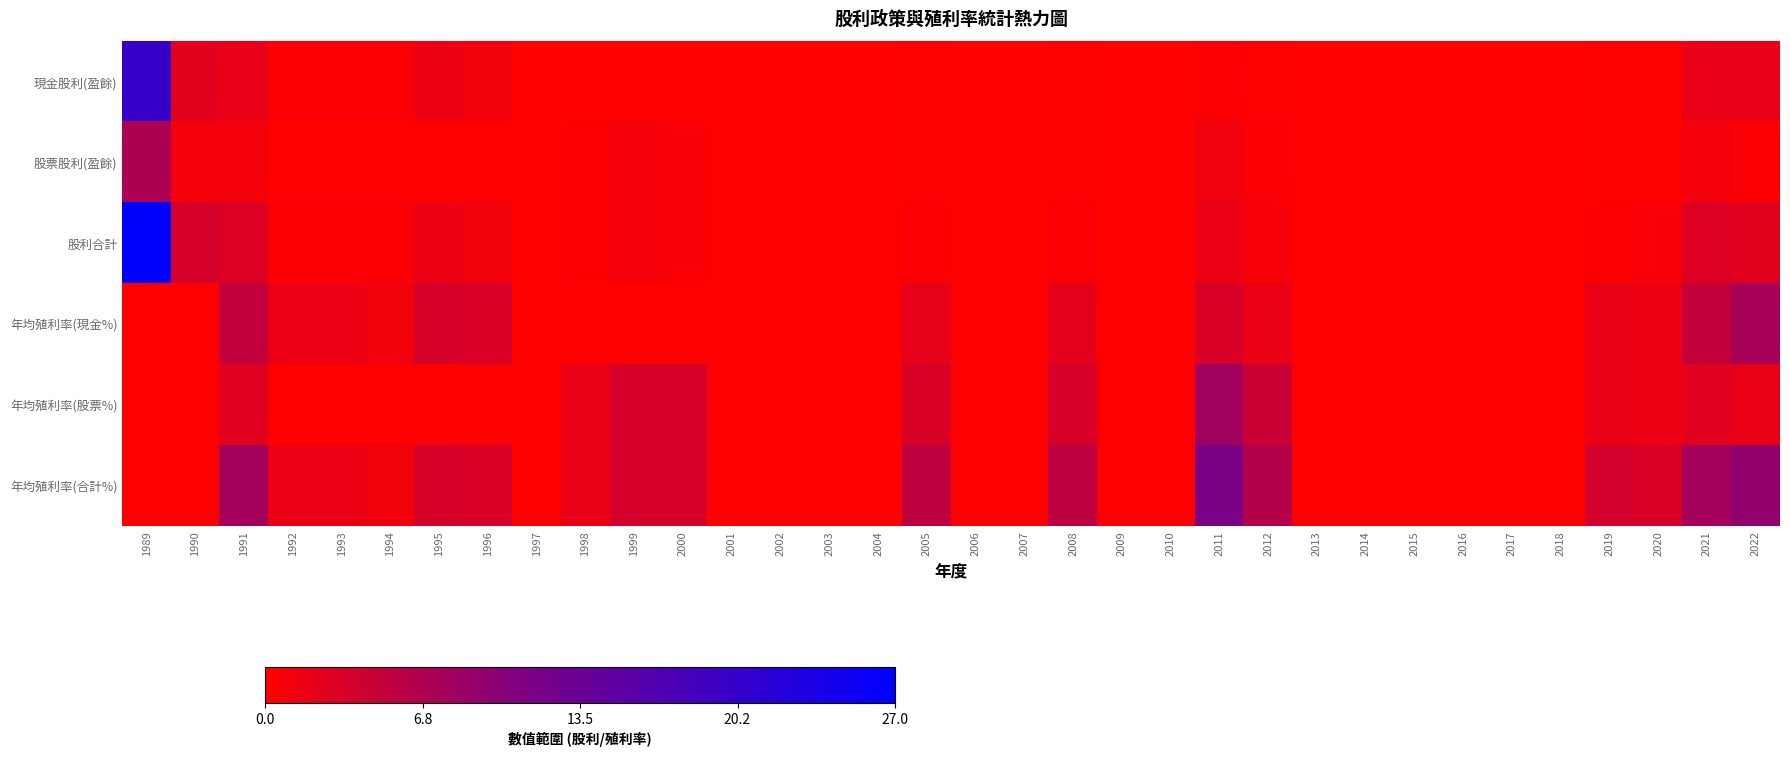

Reading left to right, extract all data points from this chart.

現金股利(盈餘): 1989=20.0	1990=2.5	1991=2.0	1992=0.5	1993=0.5	1994=0.5	1995=1.5	1996=1.1	1997=0.0	1998=0.0	1999=0.0	2000=0.0	2001=0.0	2002=0.0	2003=0.0	2004=0.0	2005=0.2	2006=0.0	2007=0.0	2008=0.2	2009=0.0	2010=0.0	2011=0.5	2012=0.2	2013=0.0	2014=0.0	2015=0.0	2016=0.0	2017=0.0	2018=0.0	2019=0.2	2020=0.3	2021=2.0	2022=2.0
股票股利(盈餘): 1989=7.0	1990=1.0	1991=1.0	1992=0.0	1993=0.0	1994=0.0	1995=0.0	1996=0.0	1997=0.0	1998=0.5	1999=1.0	2000=0.6	2001=0.0	2002=0.0	2003=0.0	2004=0.0	2005=0.3	2006=0.0	2007=0.0	2008=0.3	2009=0.0	2010=0.0	2011=1.2	2012=0.5	2013=0.0	2014=0.0	2015=0.0	2016=0.0	2017=0.0	2018=0.0	2019=0.2	2020=0.3	2021=1.0	2022=0.5
股利合計: 1989=27.0	1990=3.5	1991=3.0	1992=0.5	1993=0.5	1994=0.5	1995=1.5	1996=1.1	1997=0.0	1998=0.5	1999=1.0	2000=0.6	2001=0.0	2002=0.0	2003=0.0	2004=0.0	2005=0.5	2006=0.0	2007=0.0	2008=0.5	2009=0.0	2010=0.0	2011=1.7	2012=0.7	2013=0.0	2014=0.0	2015=0.0	2016=0.0	2017=0.0	2018=0.0	2019=0.4	2020=0.6	2021=3.0	2022=2.5
年均殖利率(現金%): 1989=0.0	1990=0.0	1991=5.2	1992=1.7	1993=1.7	1994=1.1	1995=3.6	1996=3.4	1997=0.0	1998=0.0	1999=0.0	2000=0.0	2001=0.0	2002=0.0	2003=0.0	2004=0.0	2005=2.2	2006=0.0	2007=0.0	2008=2.2	2009=0.0	2010=0.0	2011=3.4	2012=1.8	2013=0.0	2014=0.0	2015=0.0	2016=0.0	2017=0.0	2018=0.0	2019=1.9	2020=1.6	2021=5.1	2022=7.4
年均殖利率(股票%): 1989=0.0	1990=0.0	1991=2.6	1992=0.0	1993=0.0	1994=0.0	1995=0.0	1996=0.0	1997=0.0	1998=1.8	1999=3.6	2000=3.6	2001=0.0	2002=0.0	2003=0.0	2004=0.0	2005=3.2	2006=0.0	2007=0.0	2008=3.4	2009=0.0	2010=0.0	2011=8.1	2012=4.5	2013=0.0	2014=0.0	2015=0.0	2016=0.0	2017=0.0	2018=0.0	2019=1.9	2020=1.6	2021=2.5	2022=1.9
年均殖利率(合計%): 1989=0.0	1990=0.0	1991=7.8	1992=1.7	1993=1.7	1994=1.1	1995=3.6	1996=3.4	1997=0.0	1998=1.8	1999=3.6	2000=3.6	2001=0.0	2002=0.0	2003=0.0	2004=0.0	2005=5.4	2006=0.0	2007=0.0	2008=5.6	2009=0.0	2010=0.0	2011=11.5	2012=6.3	2013=0.0	2014=0.0	2015=0.0	2016=0.0	2017=0.0	2018=0.0	2019=3.8	2020=3.2	2021=7.7	2022=9.2